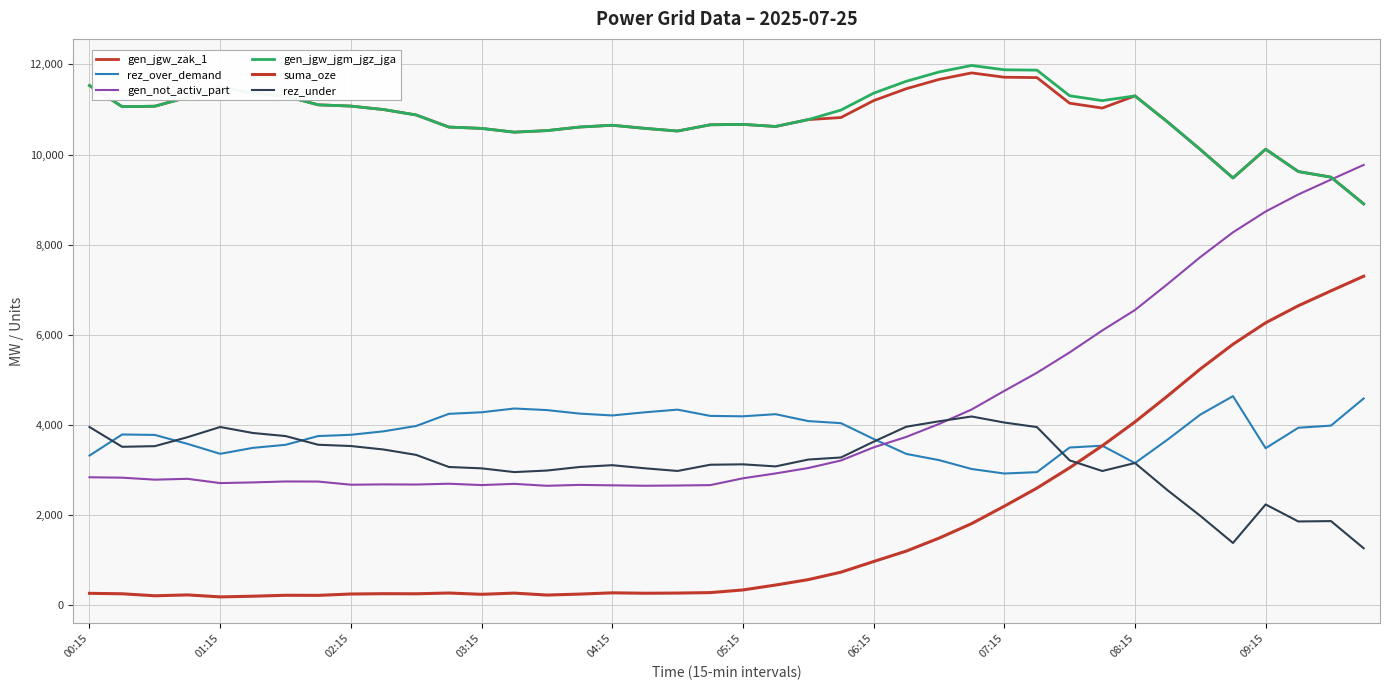

At which label does gen_jgw_jgm_jgz_jga first exceed 10986?

00:15